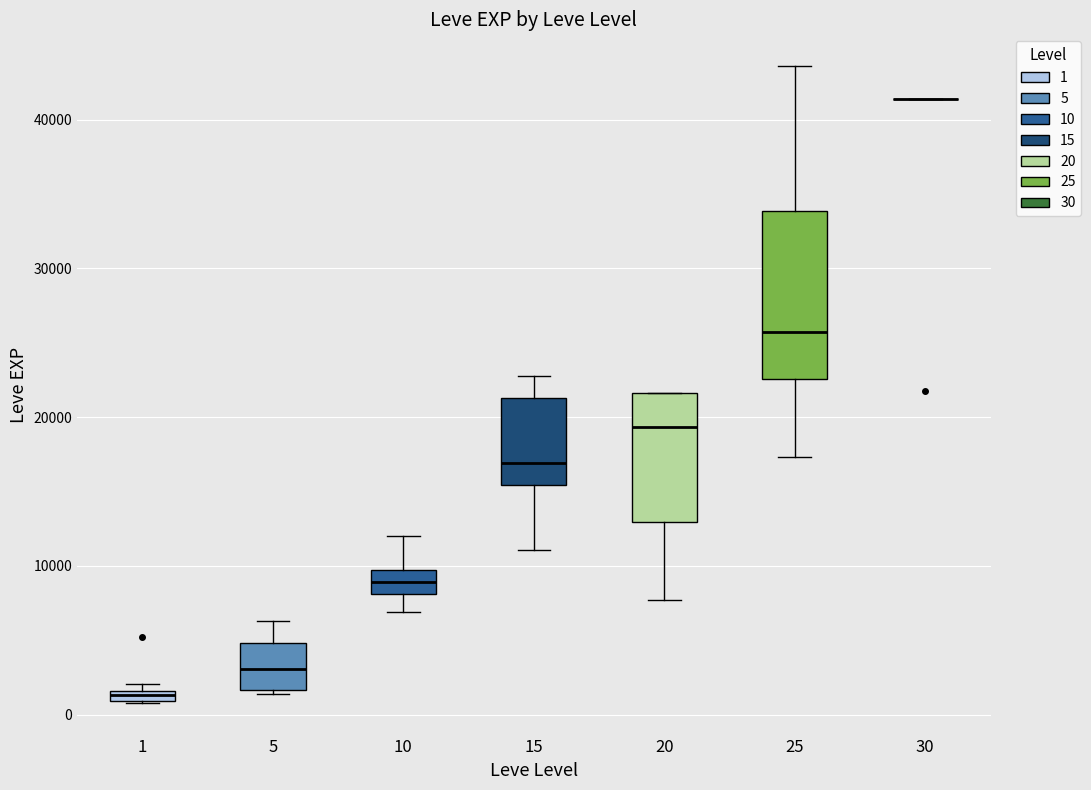

Which box is the tallest, from its lower edge to its upper edge?

25